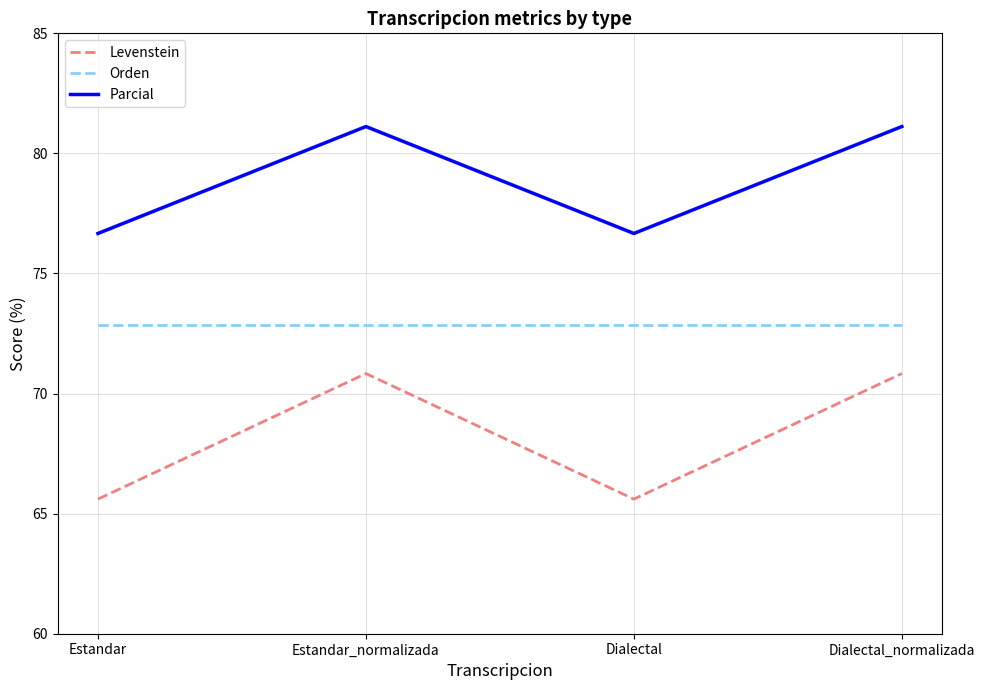

What is the total value across all series at Dialectal?

215.1